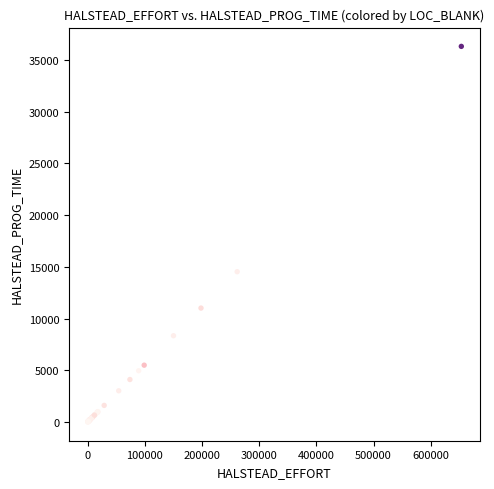

What Y value in the scatter plot is closest to 18163?

14535.6